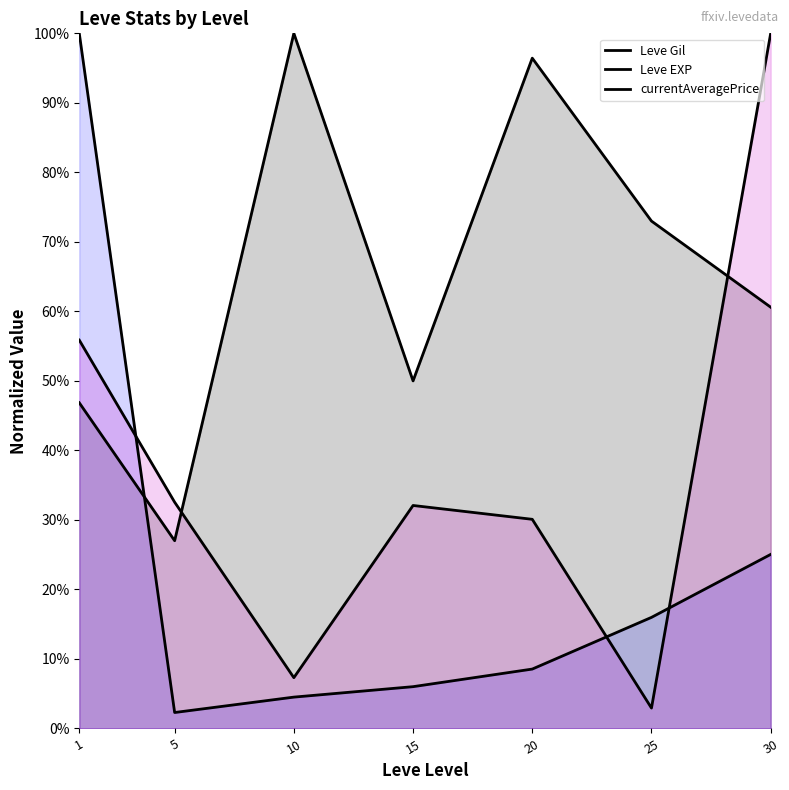

Reading left to right, extract all data points from this chart.

Leve Gil: 0.5	0.3	1.0	0.5	1.0	0.7	0.6
Leve EXP: 1.0	0.0	0.0	0.1	0.1	0.2	0.3
currentAveragePrice: 0.6	0.3	0.1	0.3	0.3	0.0	1.0